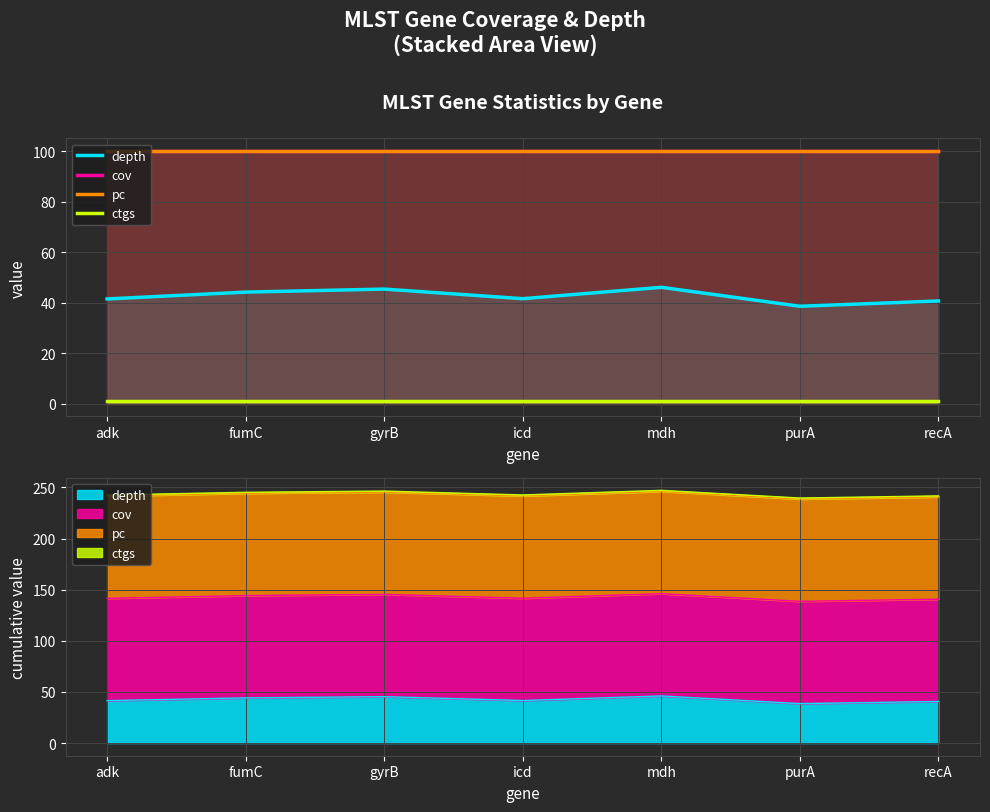

What is the label of the 2nd point from the right?

purA